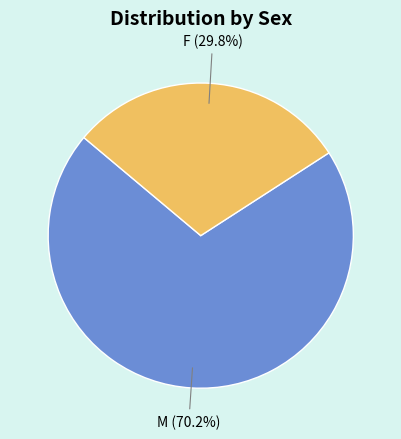

Rank the categories by value from highest to lowest.

M, F